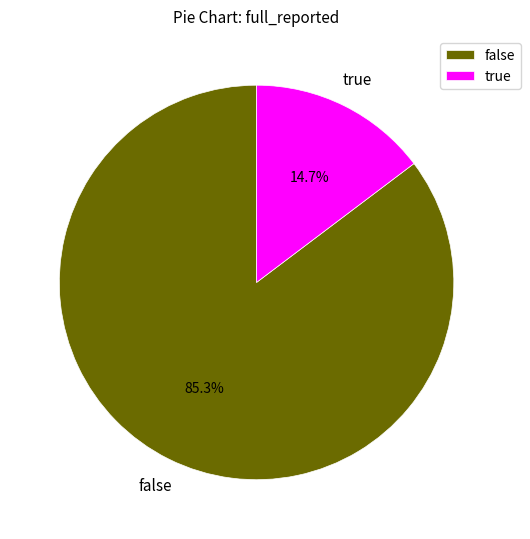

Which slice represents more than half of the pie?

false